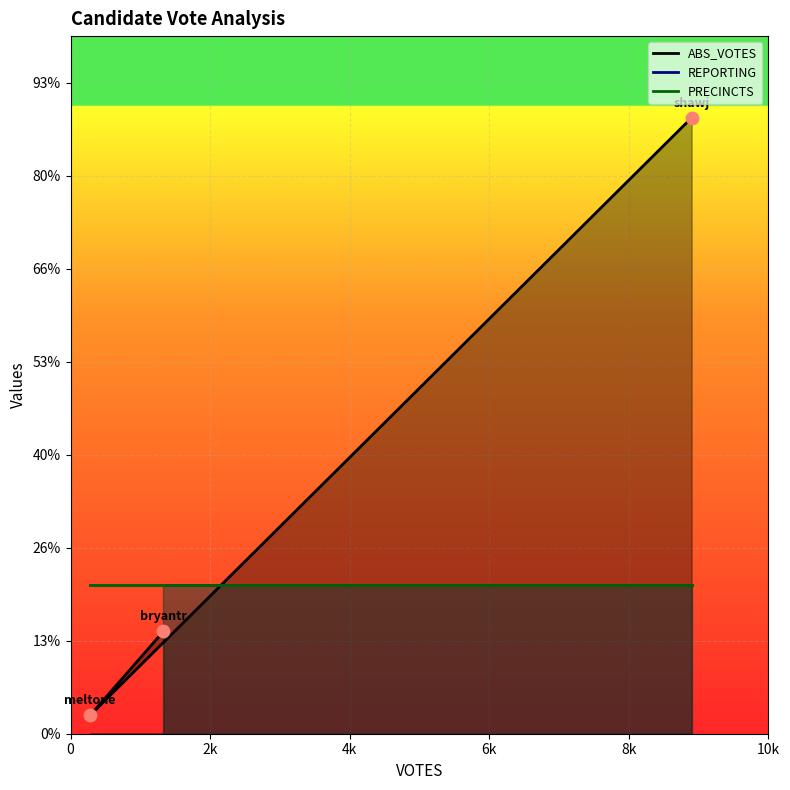

Which series contains the highest Y value?

ABS_VOTES